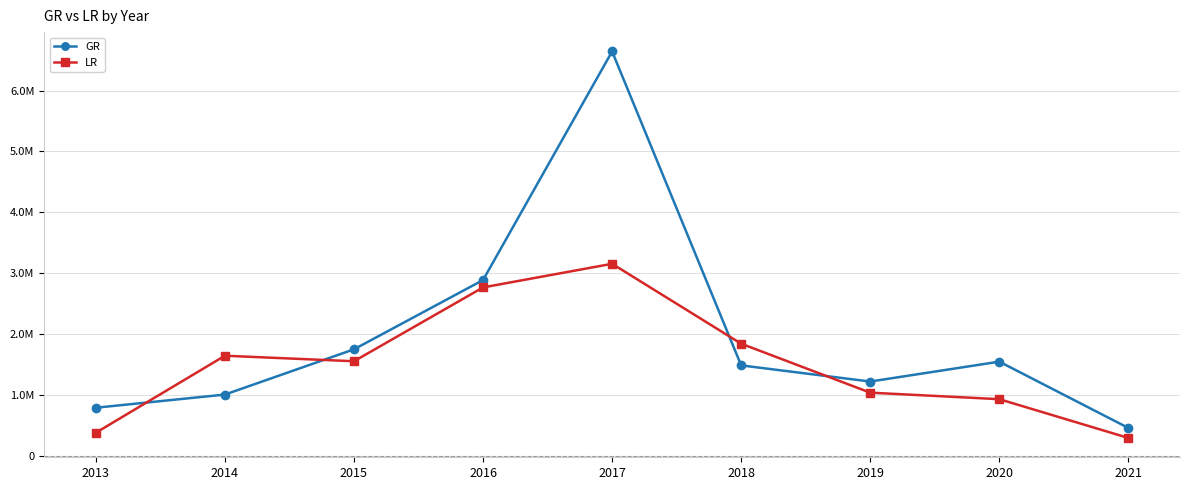

Does the chart have visible grid lines?

Yes